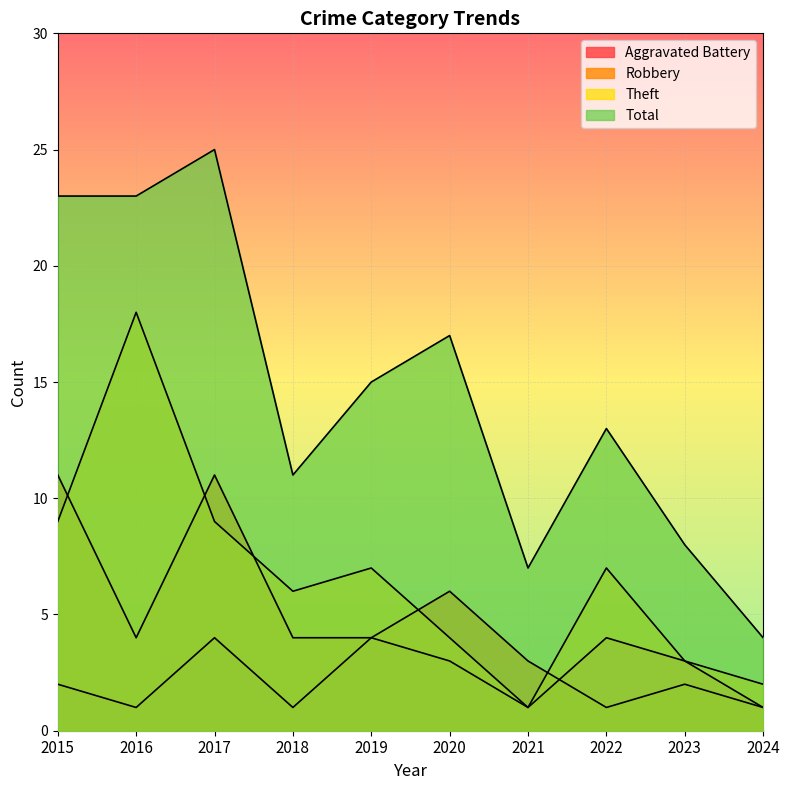

Does the chart display data point markers on the line(s)?

No